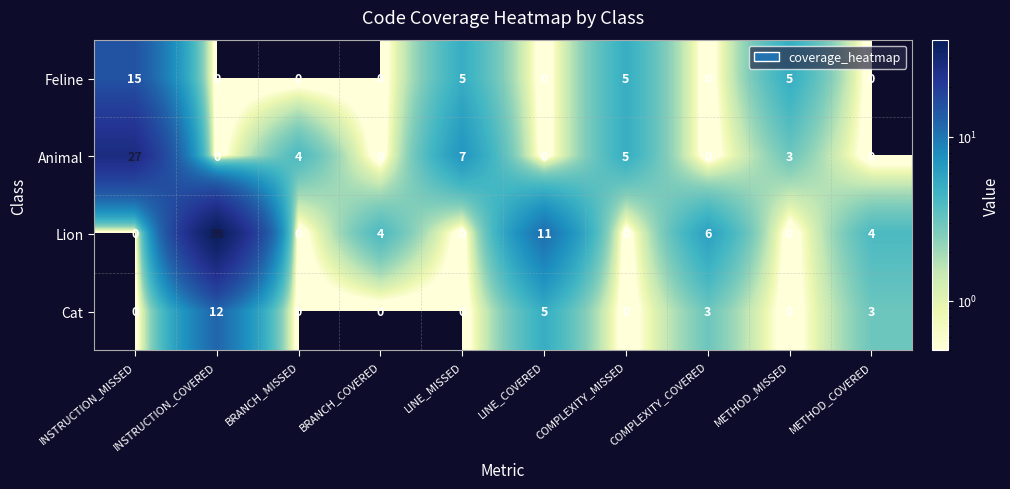

At which label does Animal first exceed 3?

INSTRUCTION_MISSED